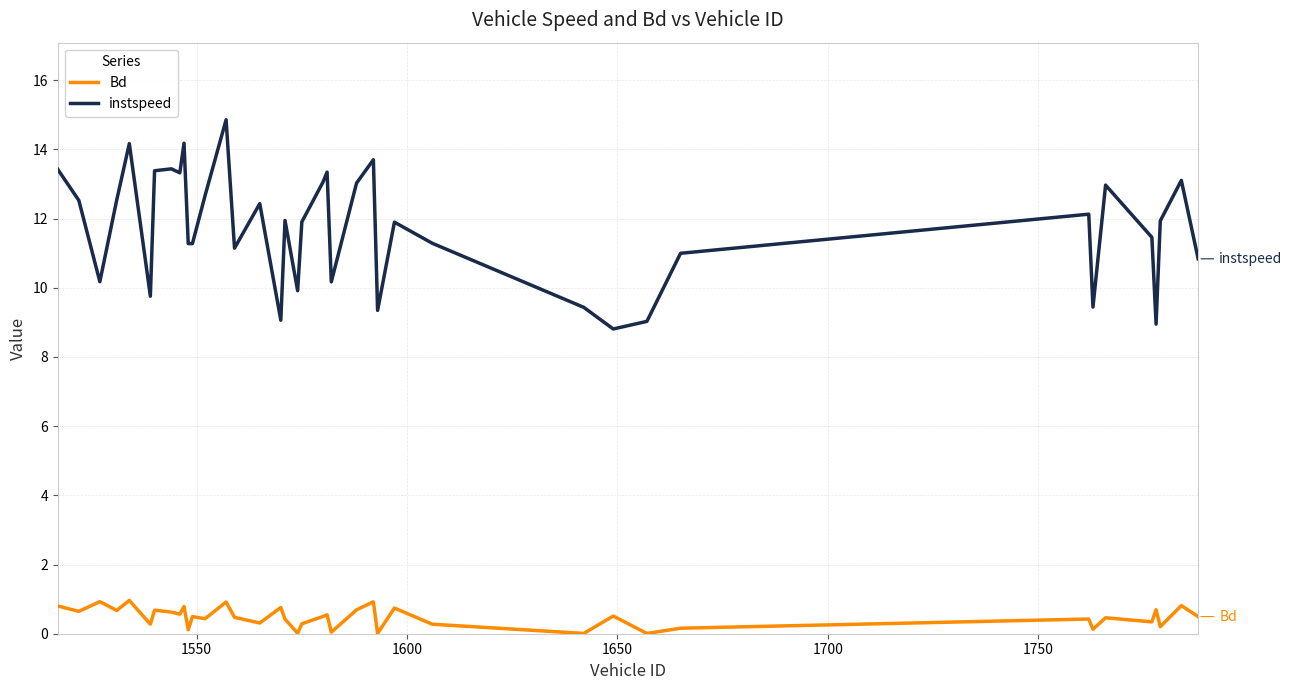

Which series has the largest total across all categories?

instspeed